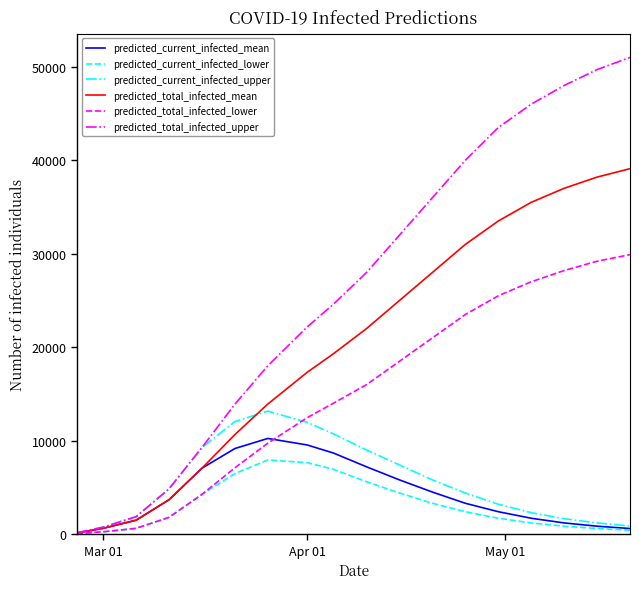

What is the highest value of the predicted_current_infected_upper series?

13164